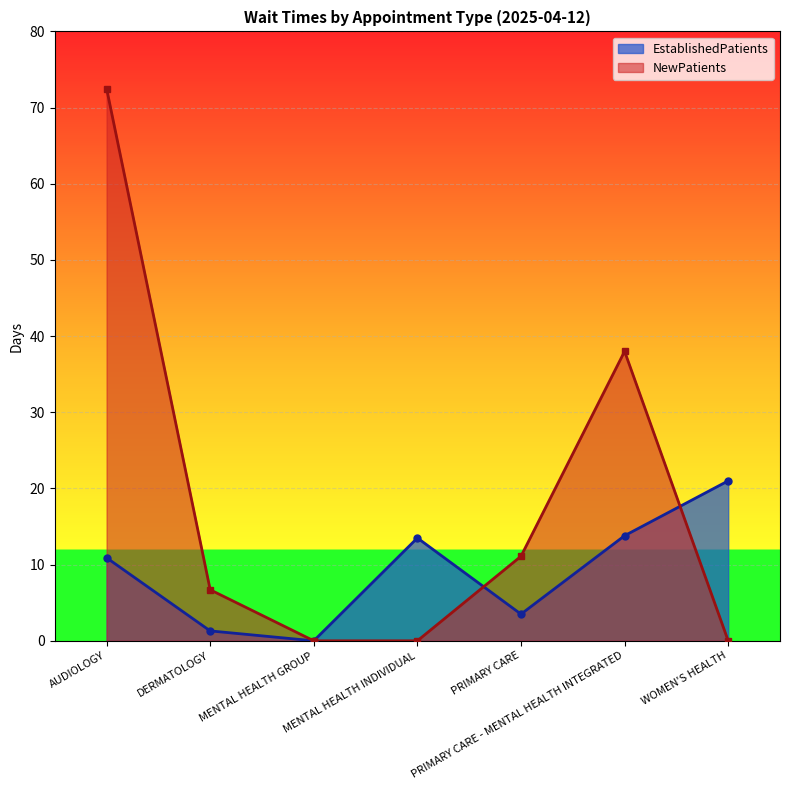

At which category is the sum across all series the highest?

AUDIOLOGY